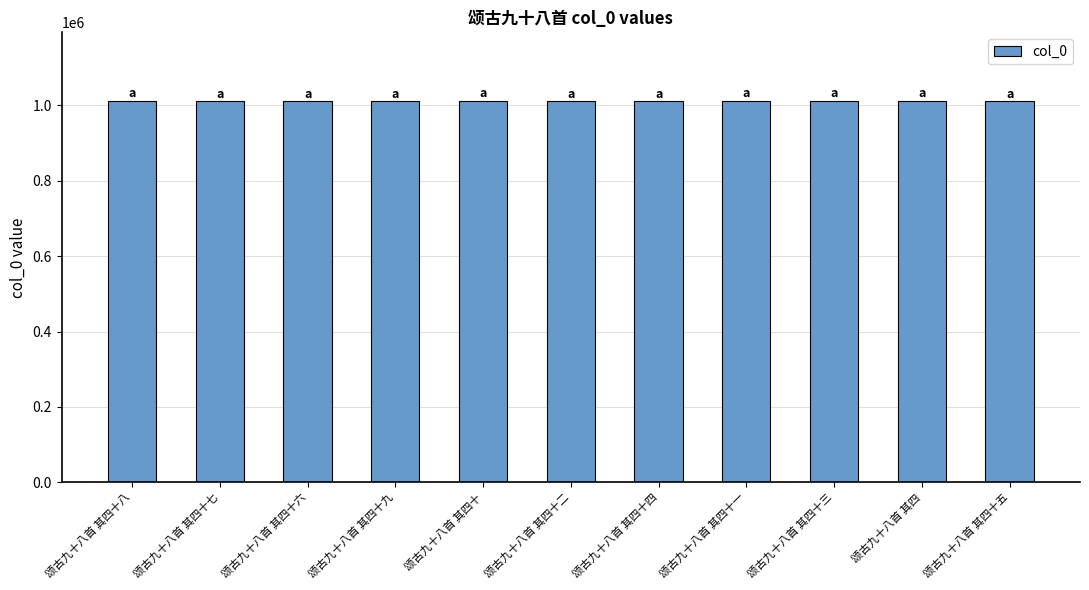

What is the difference between the maximum and minimum values?

490